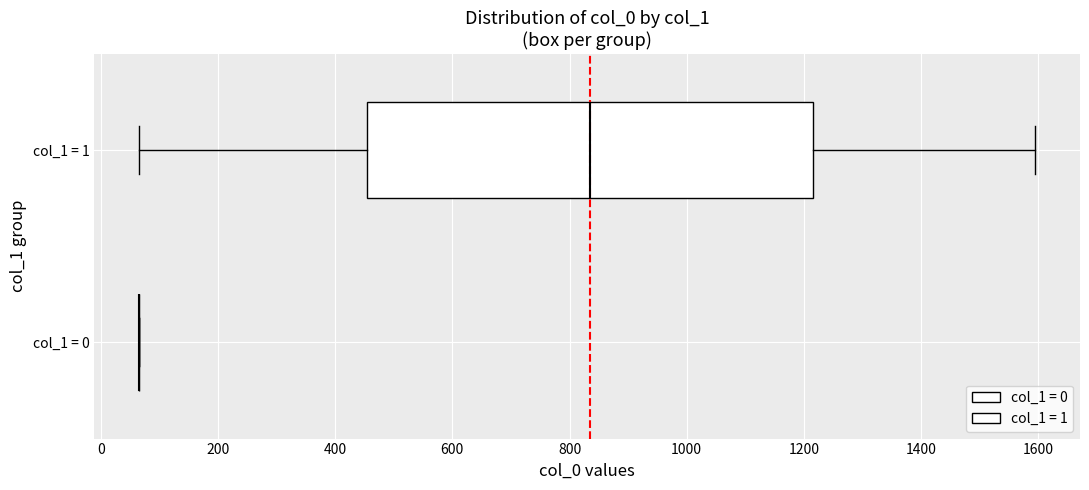

Which box is the widest, from its left edge to its right edge?

col_1 = 1